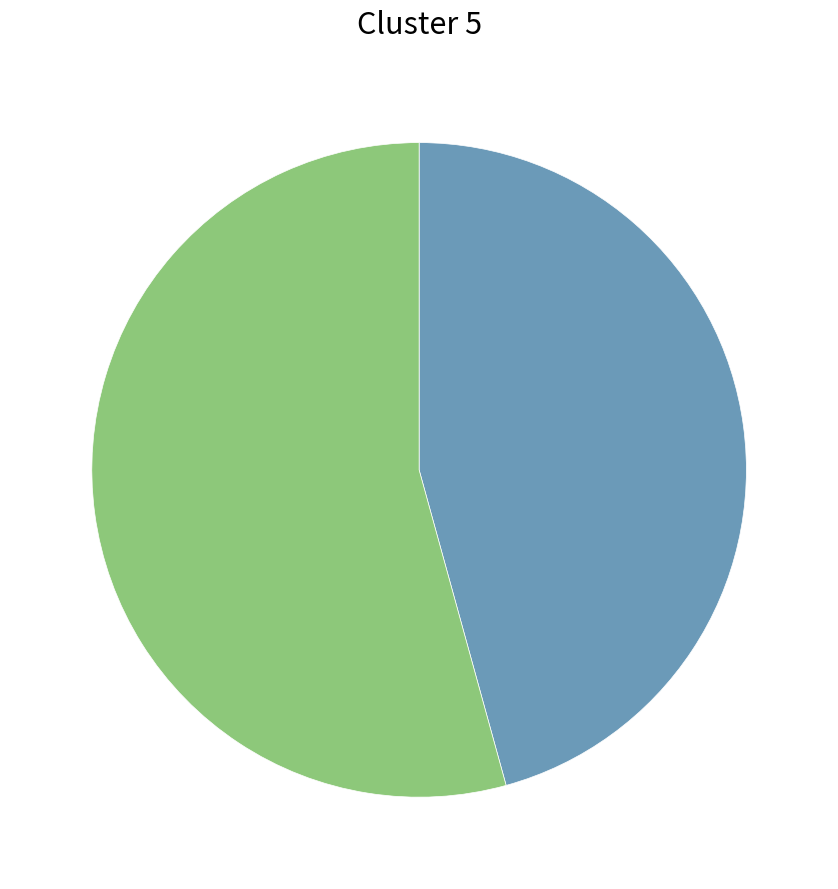

Does any single category account for the majority?

Yes